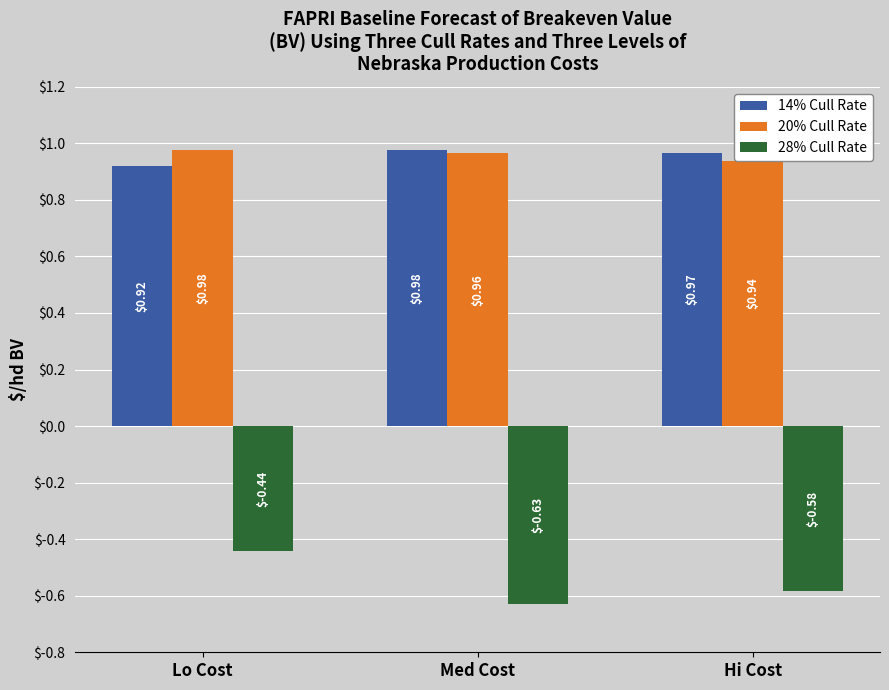

Rank the categories by 28% Cull Rate value from lowest to highest.

Med Cost, Hi Cost, Lo Cost